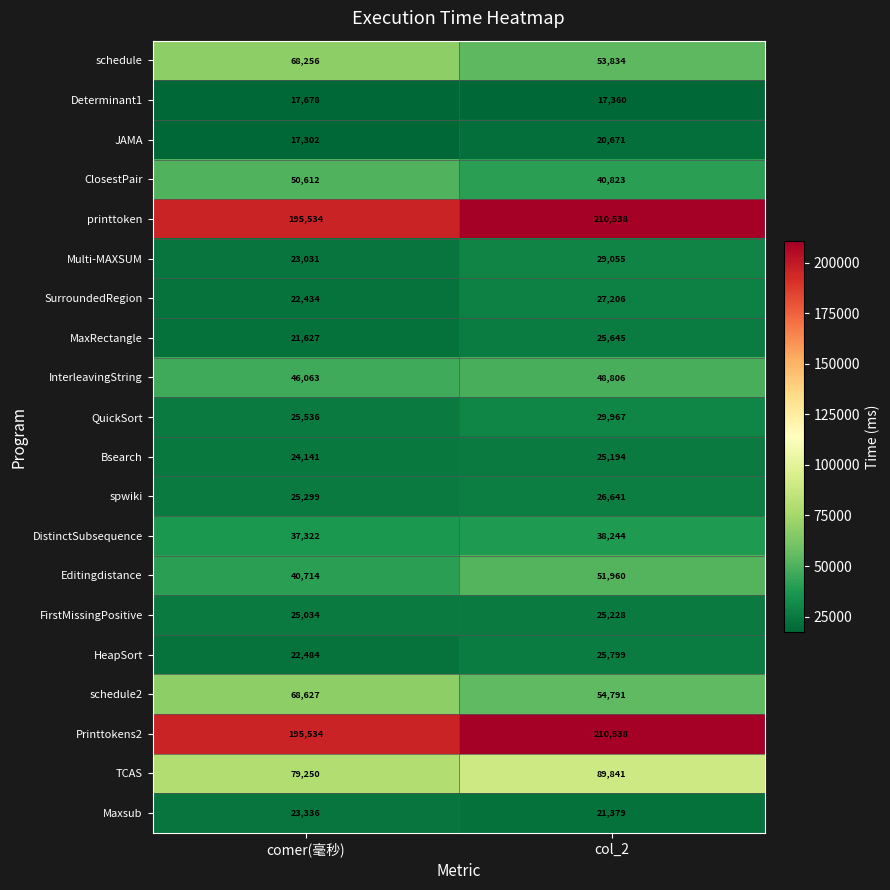

What is the sum of the MaxRectangle values at col_2 and comer(毫秒)?

47272